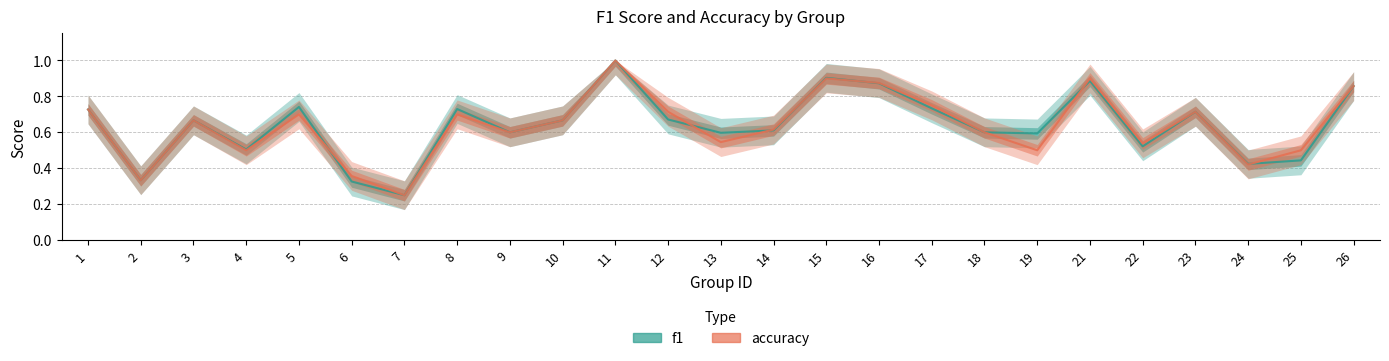

The accuracy series shows 0.7 at 1. True or false?

True